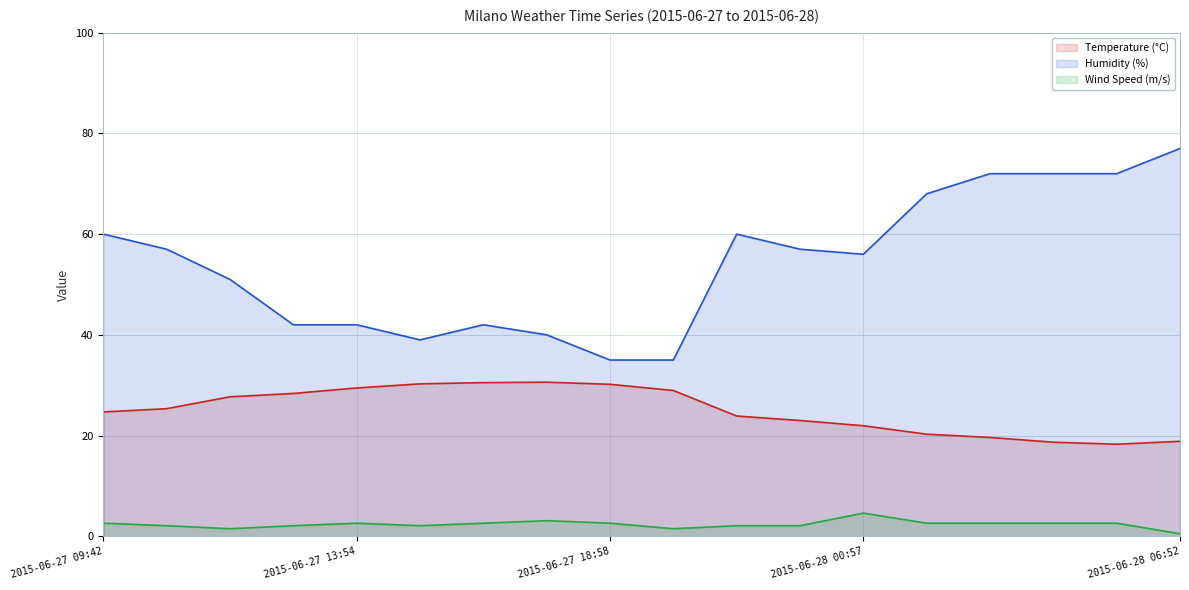

Reading left to right, extract all data points from this chart.

Temperature (°C) (line): 24.7	25.3	27.7	28.4	29.4	30.3	30.5	30.6	30.2	28.9	23.9	23.0	21.9	20.3	19.6	18.7	18.3	18.9
Humidity (%) (line): 60.0	57.0	51.0	42.0	42.0	39.0	42.0	40.0	35.0	35.0	60.0	57.0	56.0	68.0	72.0	72.0	72.0	77.0
Wind Speed (m/s) (line): 2.6	2.1	1.5	2.1	2.6	2.1	2.6	3.1	2.6	1.5	2.1	2.1	4.6	2.6	2.6	2.6	2.6	0.5